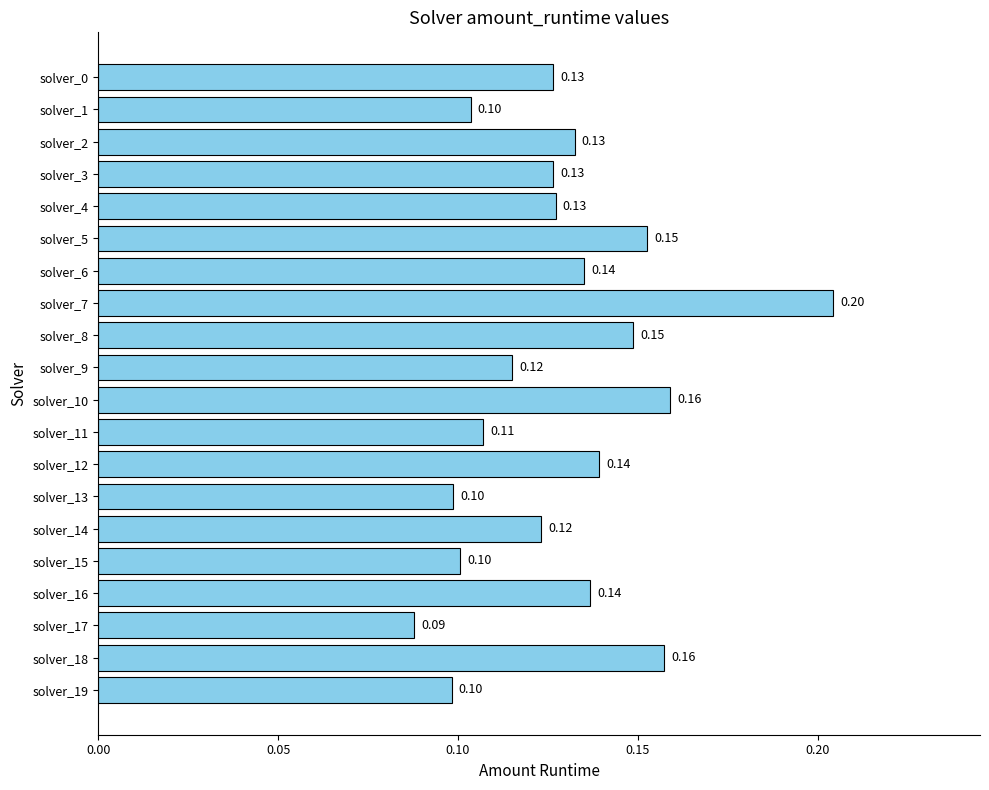

What is the average value?

0.1